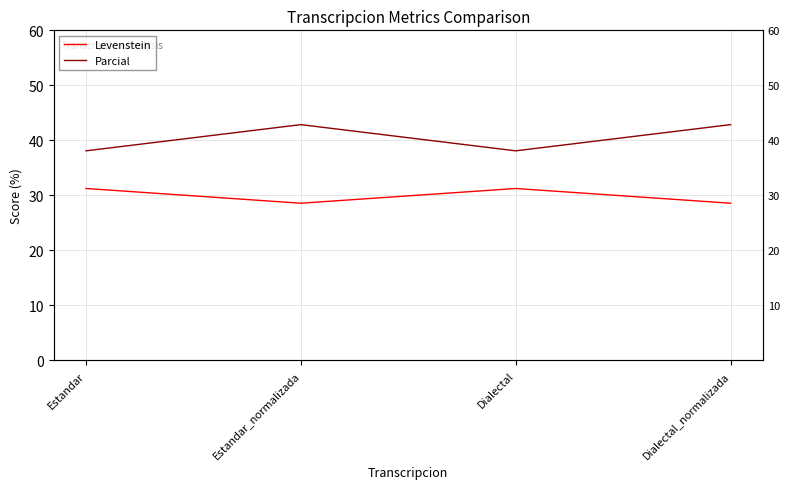

How many values in the Parcial series exceed 42?

2